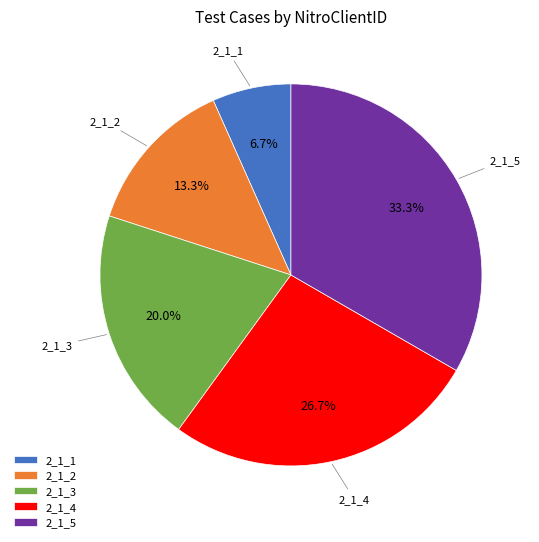

Is there any slice that represents more than half of the pie?

No